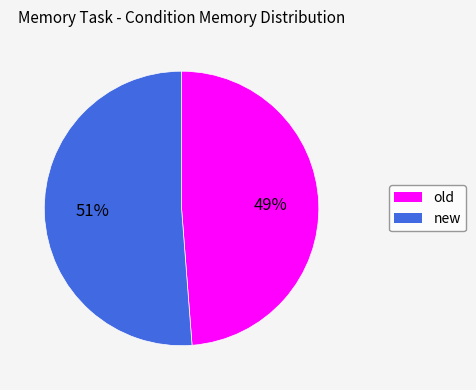

Is it true that new is 51% of the pie?

True